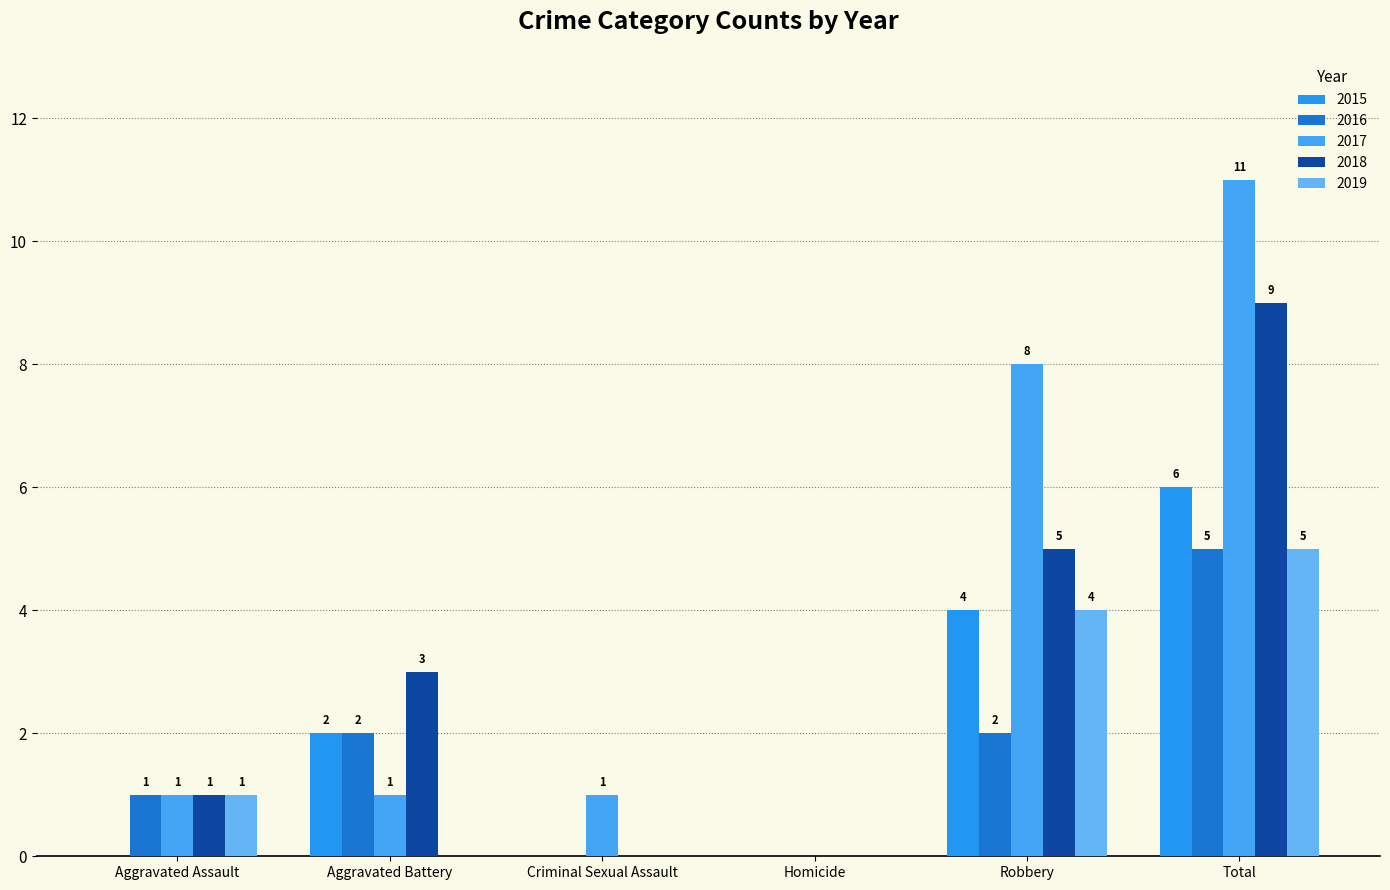

What is the difference between the second highest and second lowest values in the 2016 series?

2